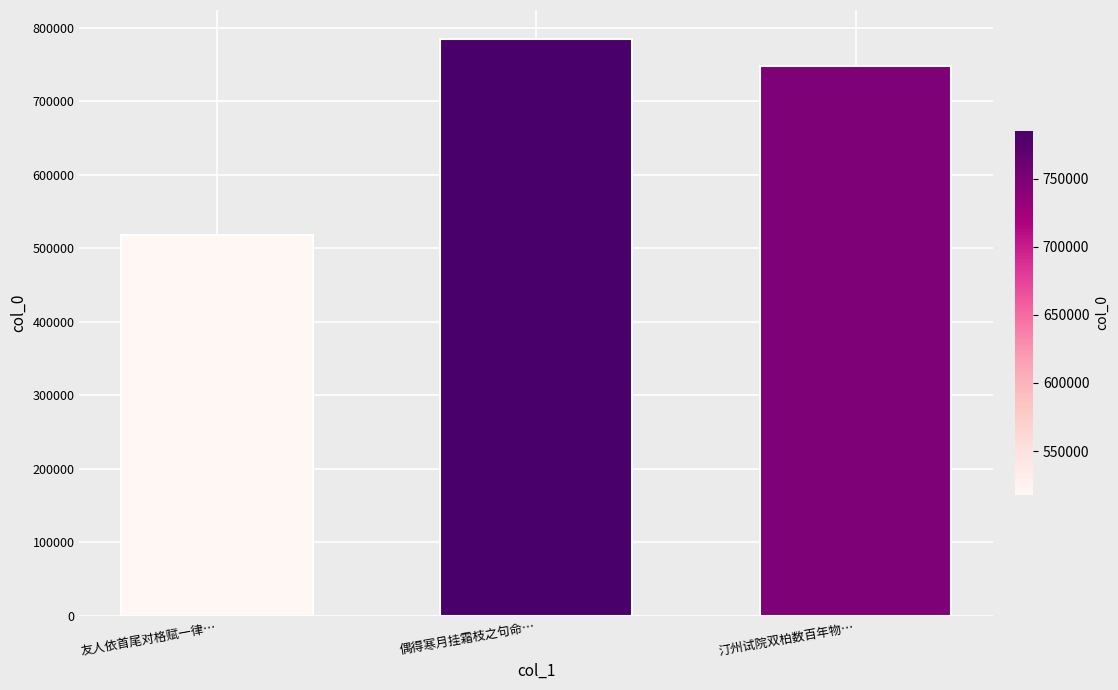

What is the sum of the values at 汀州试院双柏数百年物… and 偶得寒月挂霜枝之句命…?

1532575